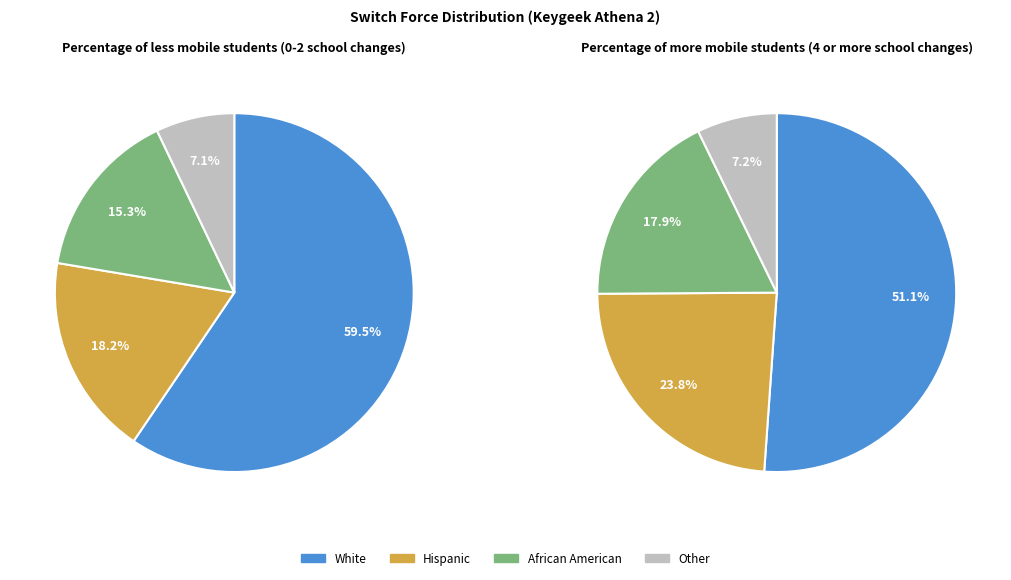

Which series has the largest range (max minus min)?

less_mobile